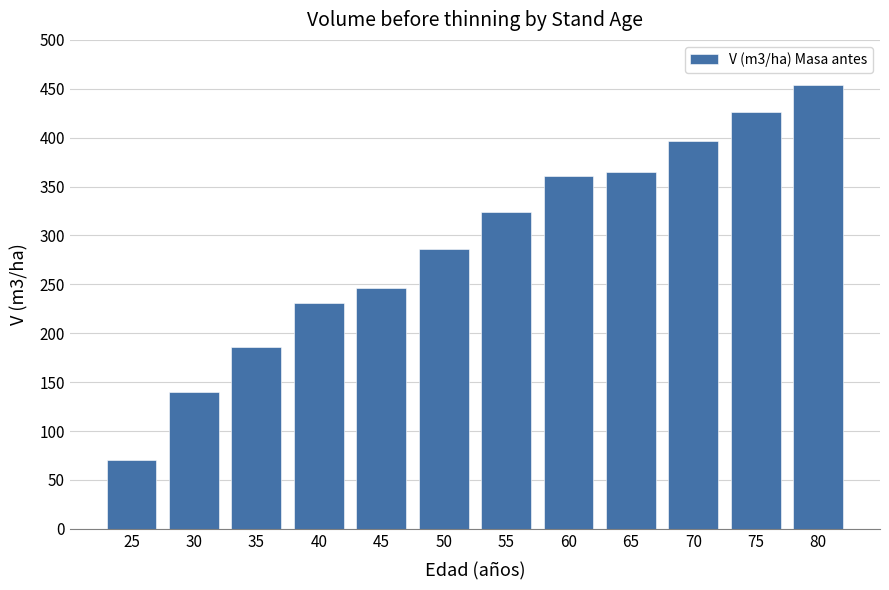

Is it true that the value at 65 is 365.2?

True